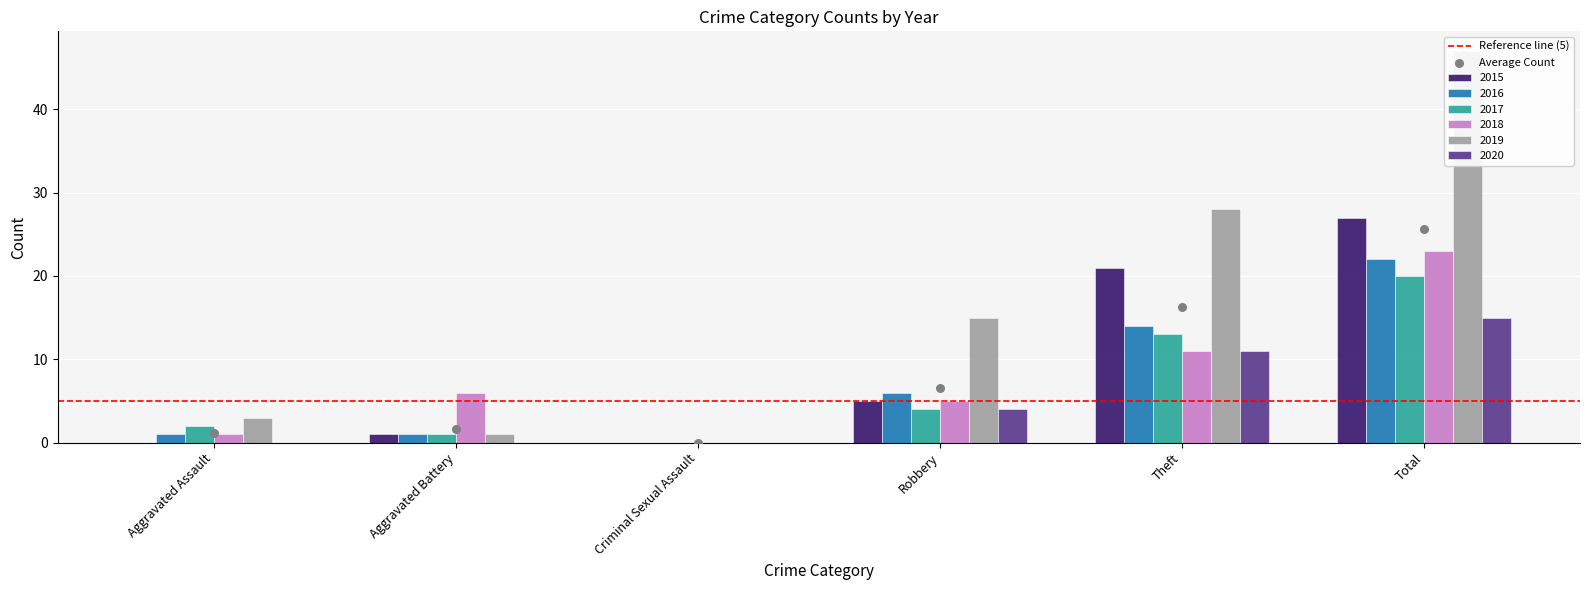

Which series has the widest spread of Y values?

2019